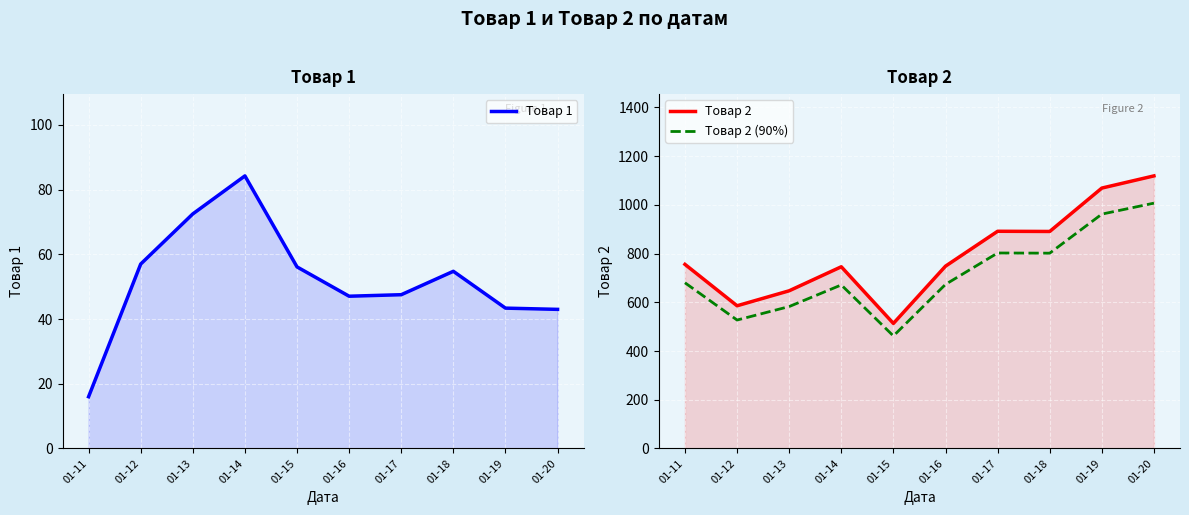

What is the sum of the Товар 1 values at 01-15 and 01-18?

110.9